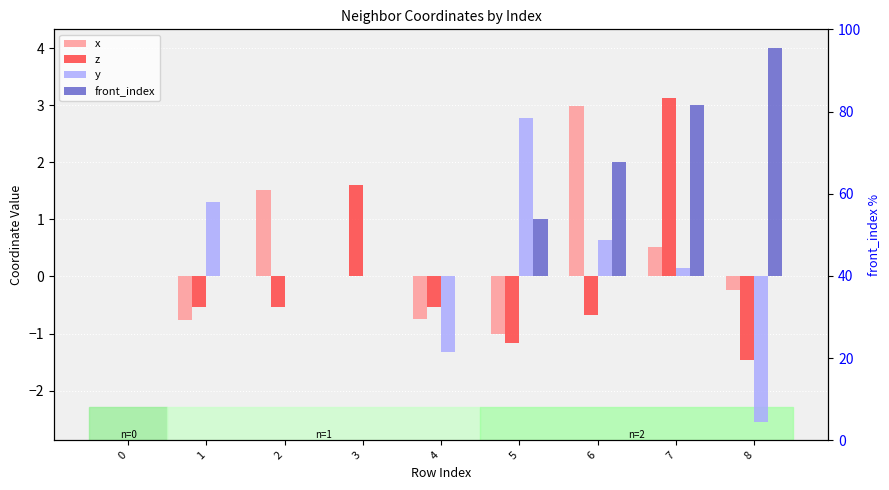

True or false: z has a value of -0.5 at 1.

True